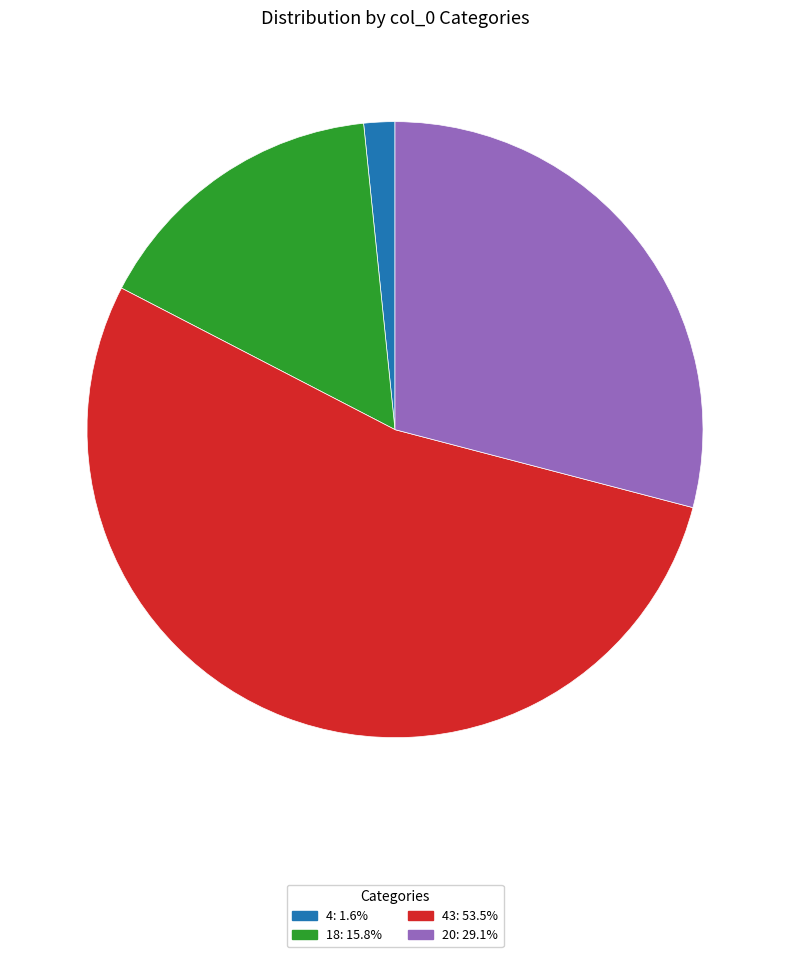

Approximately how many times larger is the value at 43: 53.5% compared to 20: 29.1%?

1.8